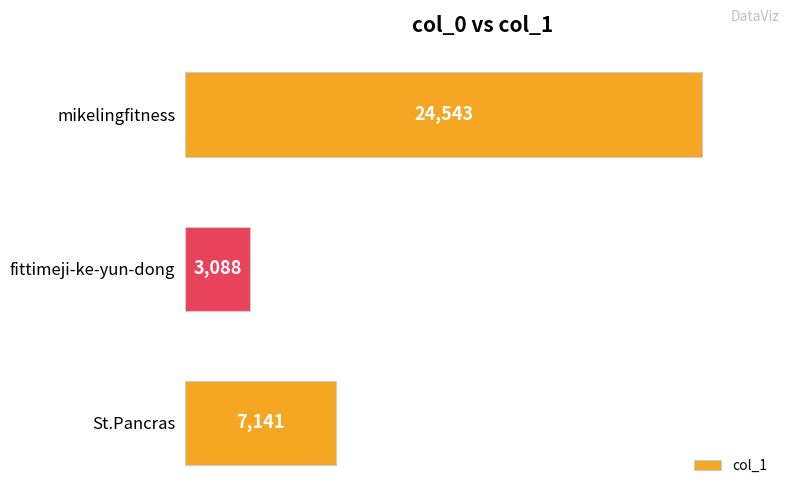

True or false: the data shows 3088 at fittimeji-ke-yun-dong.

True